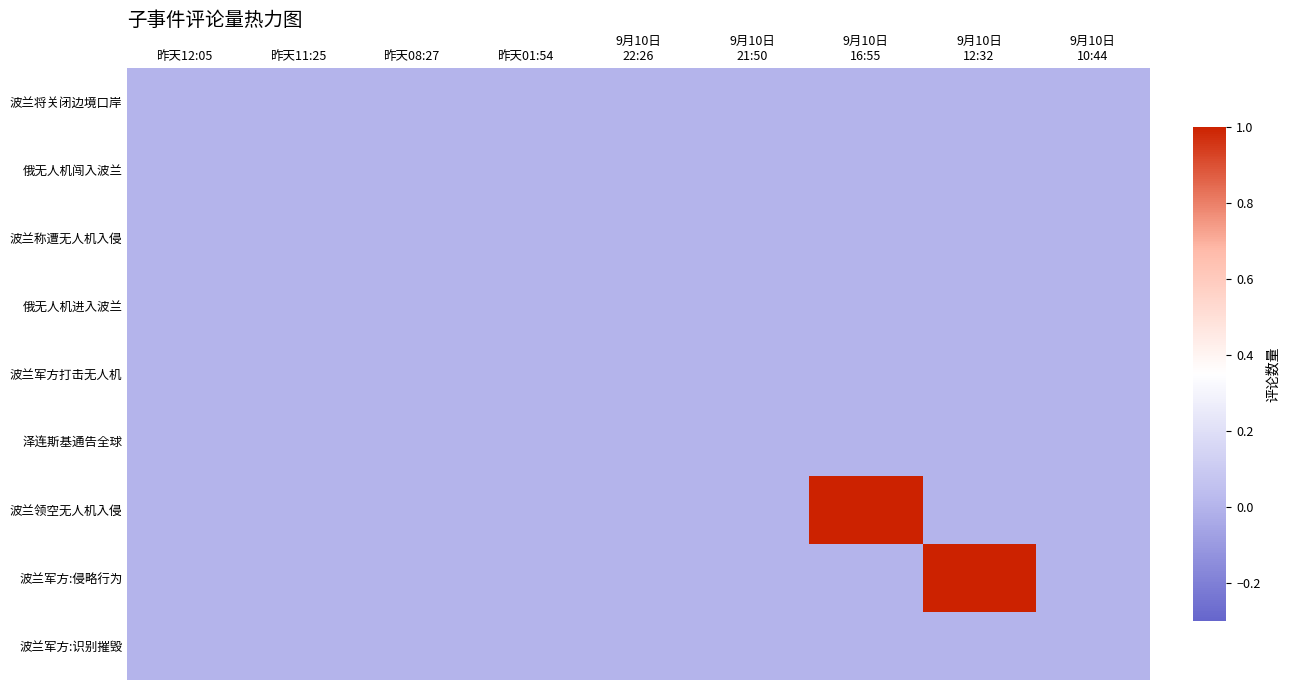

At how many categories does at least one series exceed 0?

2